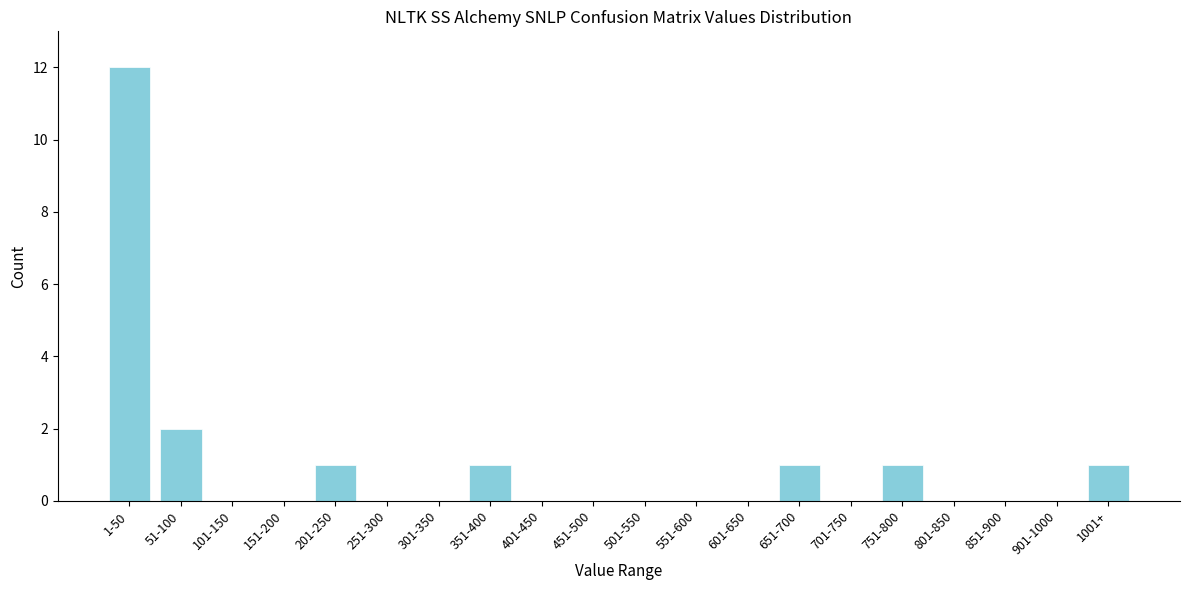

Reading left to right, what are all the values shown in this chart?

1-50=12	51-100=2	101-150=0	151-200=0	201-250=1	251-300=0	301-350=0	351-400=1	401-450=0	451-500=0	501-550=0	551-600=0	601-650=0	651-700=1	701-750=0	751-800=1	801-850=0	851-900=0	901-1000=0	1001+=1